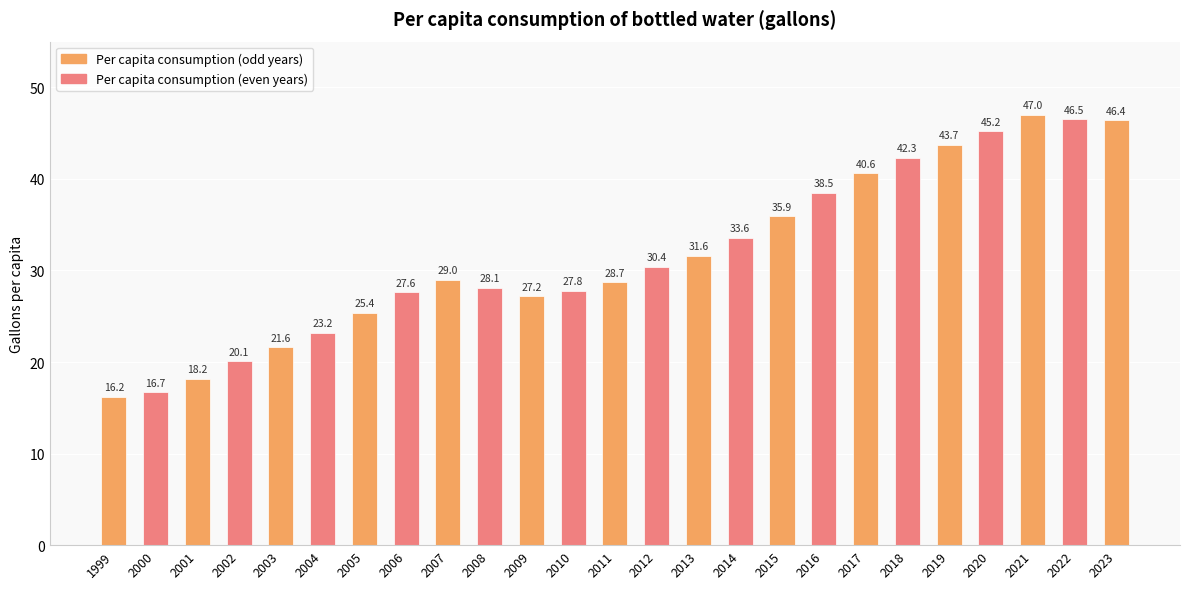

Where is the data nearest to the value 31?

2012